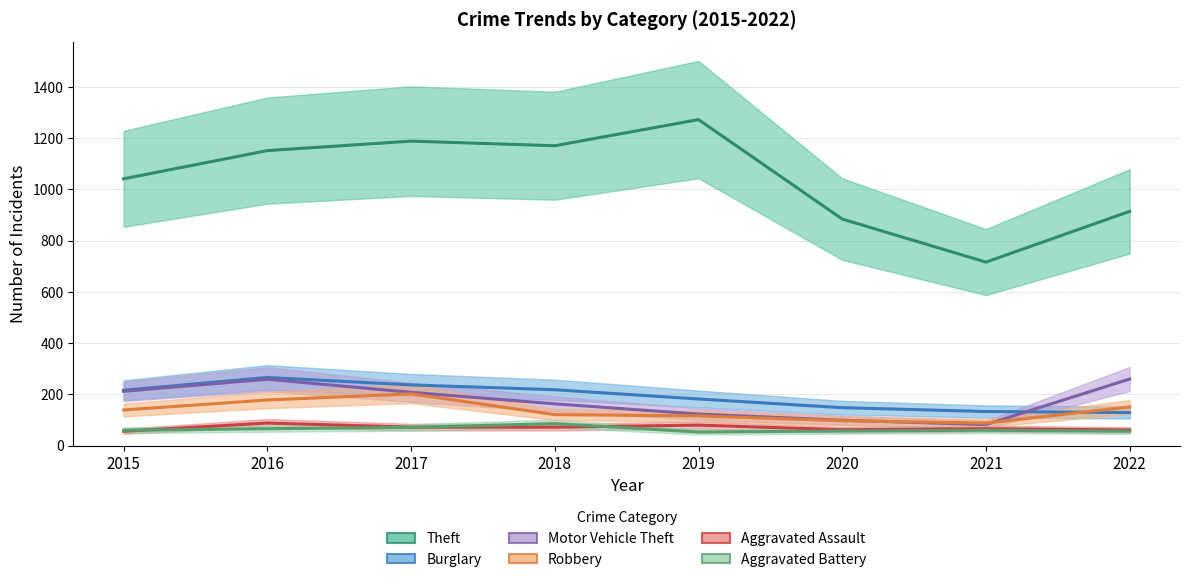

The value of Burglary at 2015 is 216. True or false?

True